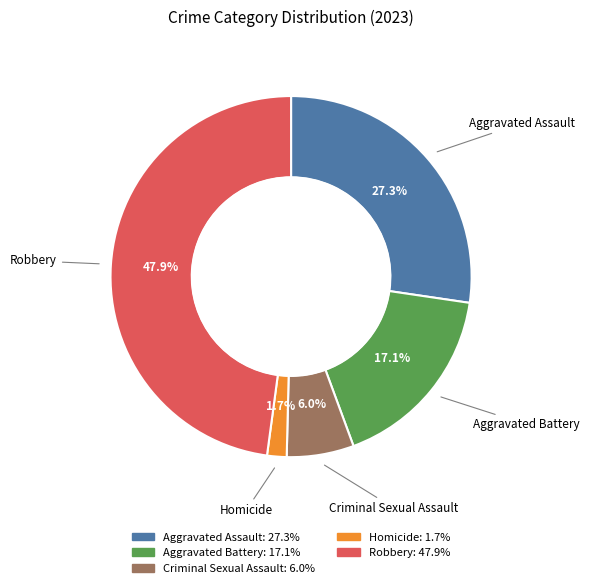

To the nearest percent, what percentage of the pie is Robbery?

48%